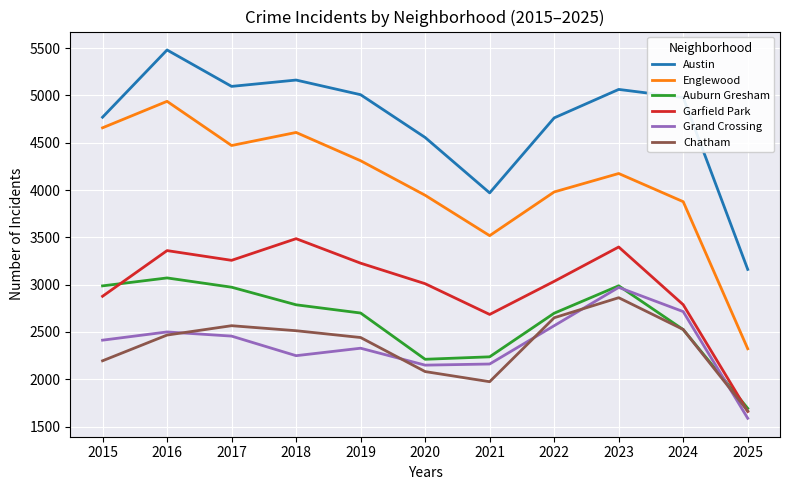

Which series has the widest spread of values?

Englewood